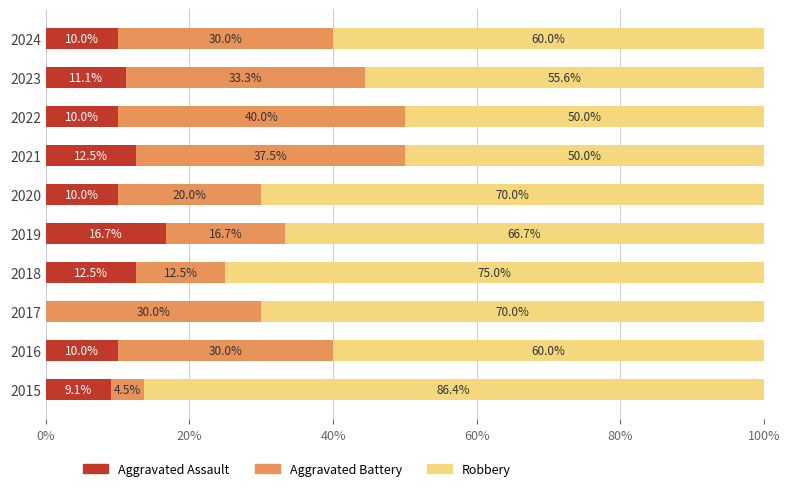

What is the sum of the Aggravated Assault values at 2017 and 2016?

10.0